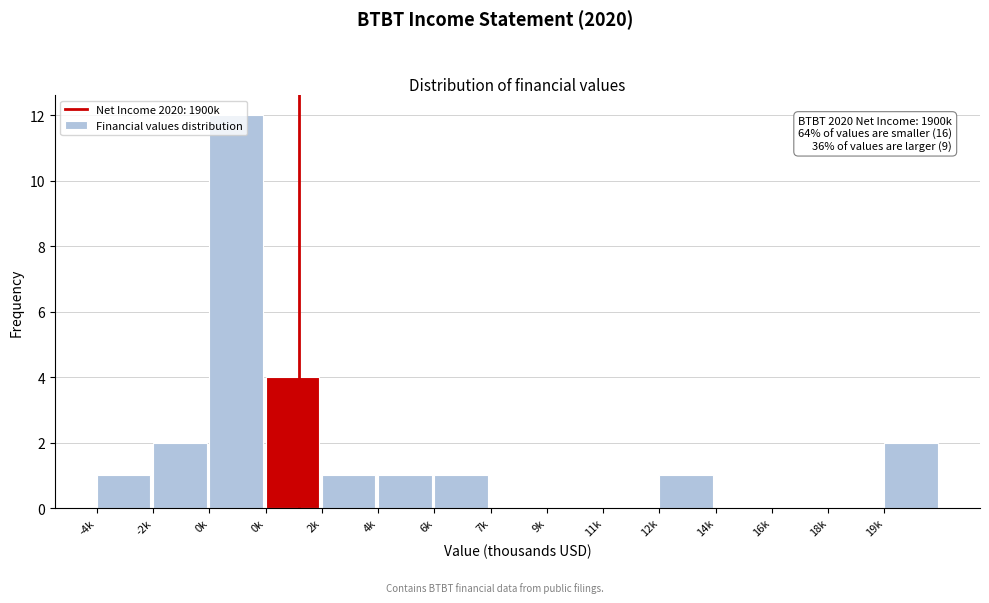

How many data points does each series have?

15